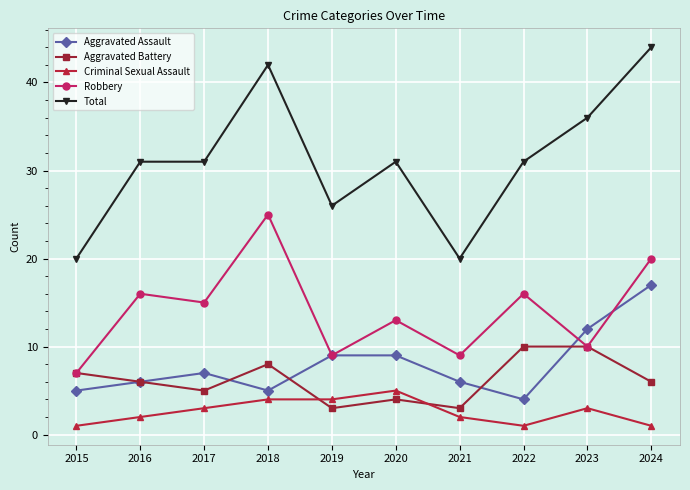

Between 2019 and 2024, which series saw the biggest shift?

Total